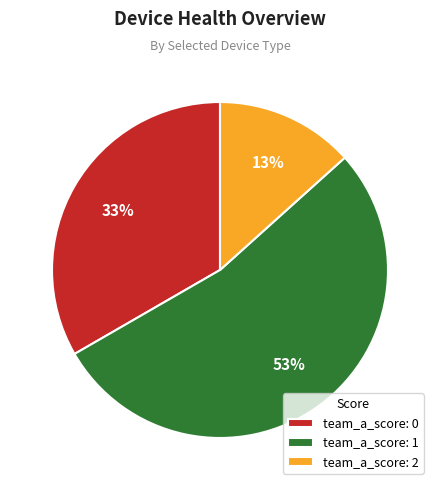

Between team_a_score: 0 and team_a_score: 1, which is larger?

team_a_score: 1